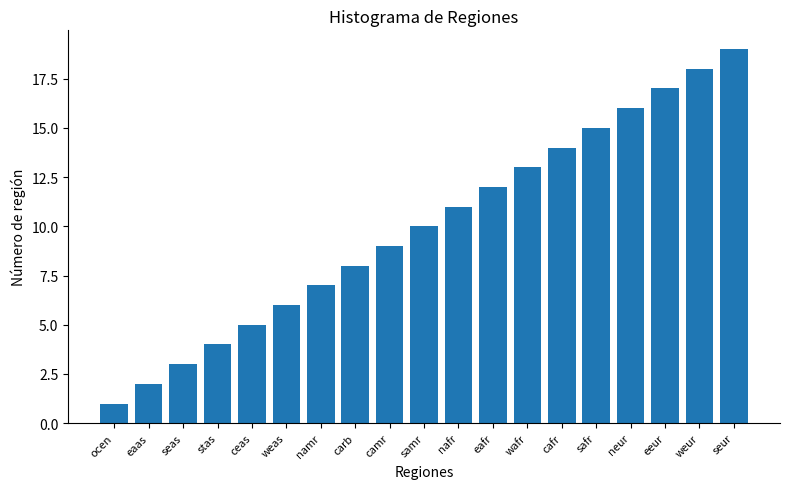

How many distinct data groups are displayed?

1